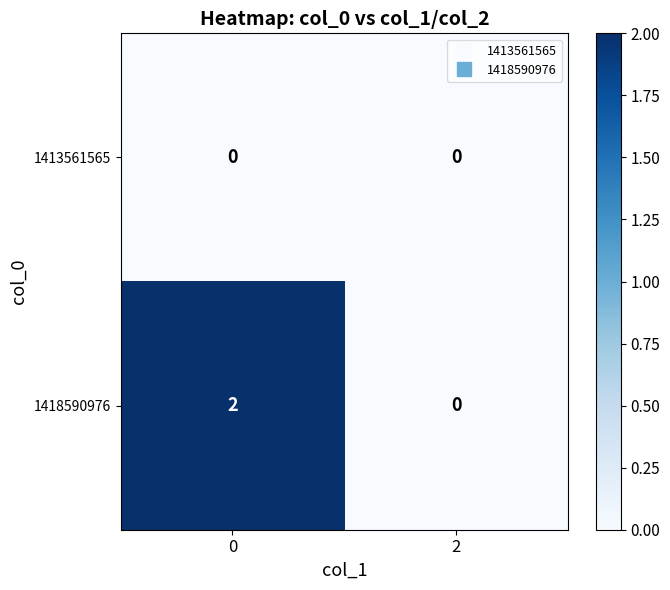

Which series has the largest range (max minus min)?

1418590976